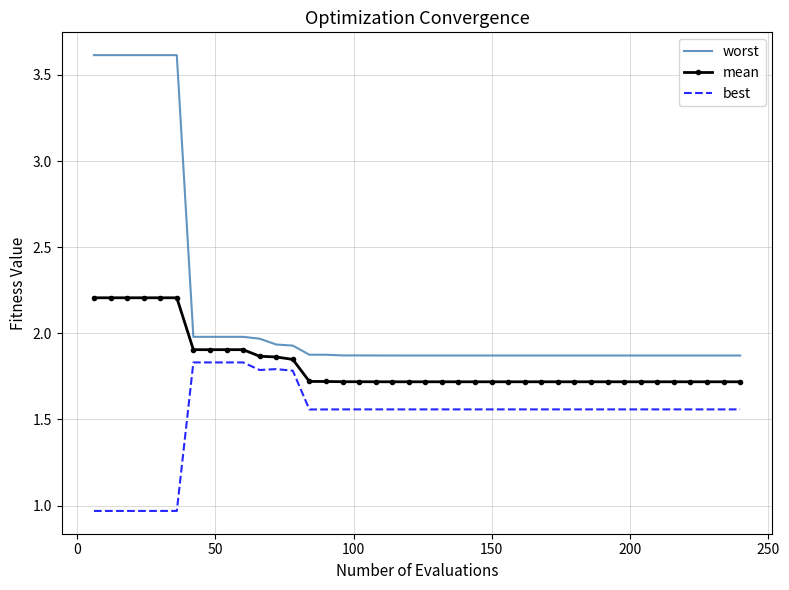

At how many categories does at least one series exceed 1?

40